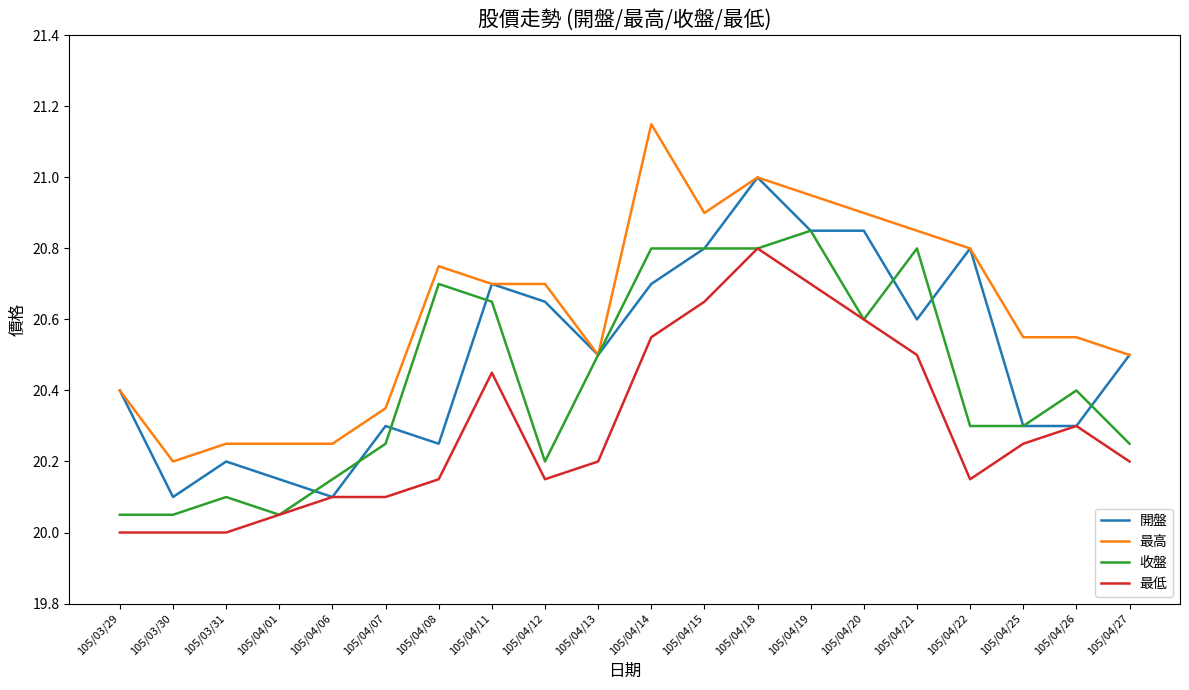

What is the difference between the maximum and minimum values in the 開盤 series?

0.9